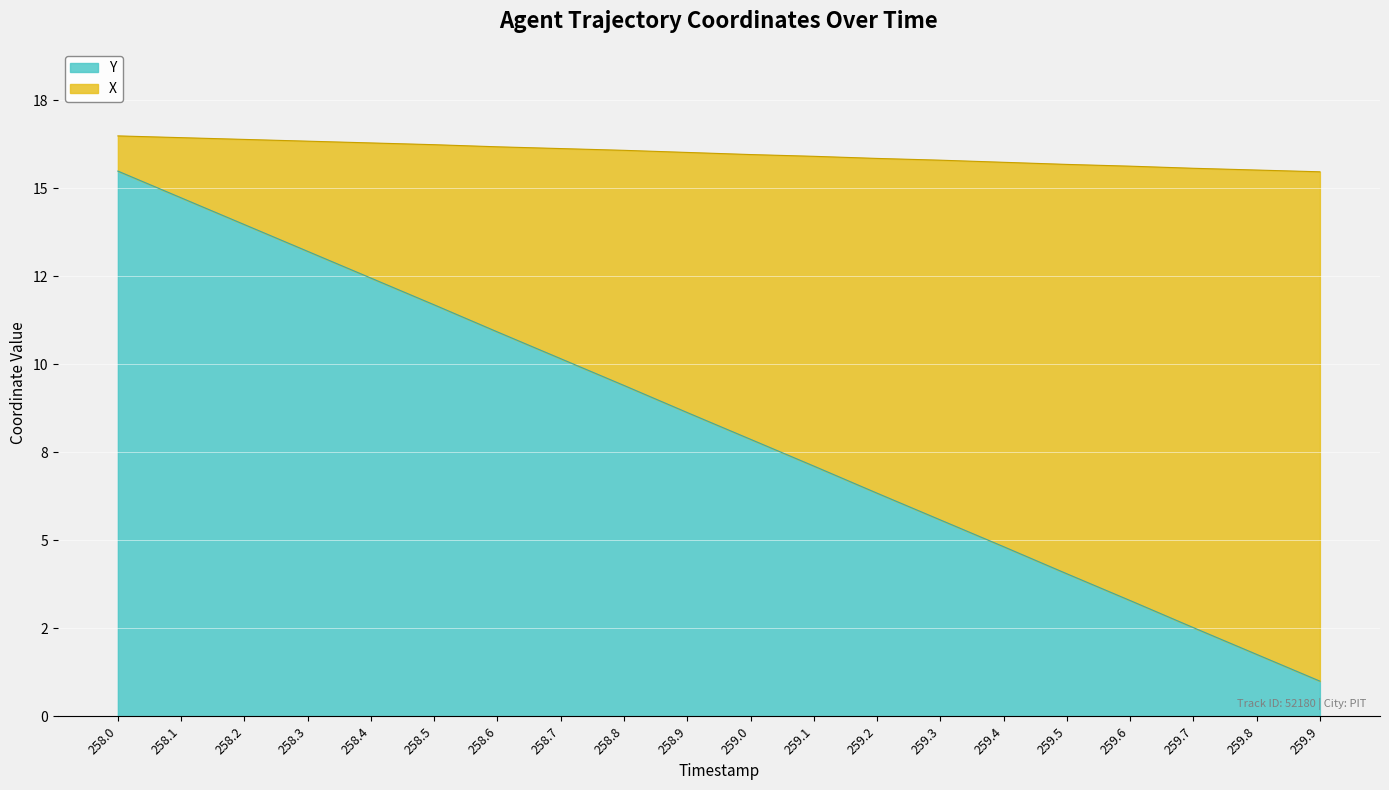

Does the chart display data point markers on the line(s)?

No